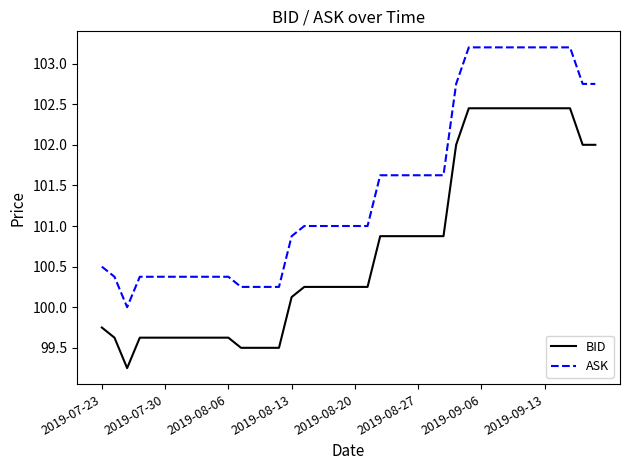

What is the minimum value for ASK?

100.0